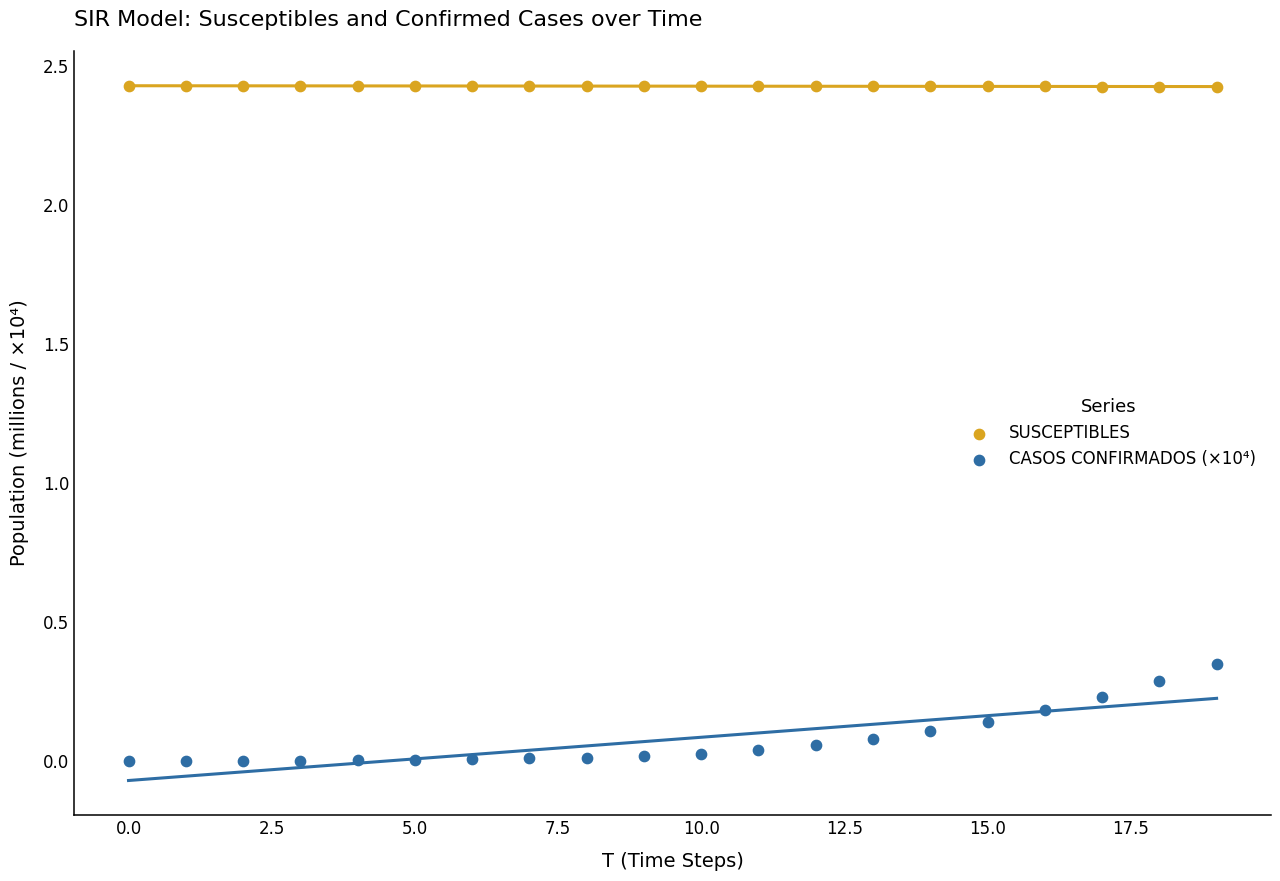

Which series contains the highest Y value?

SUSCEPTIBLES